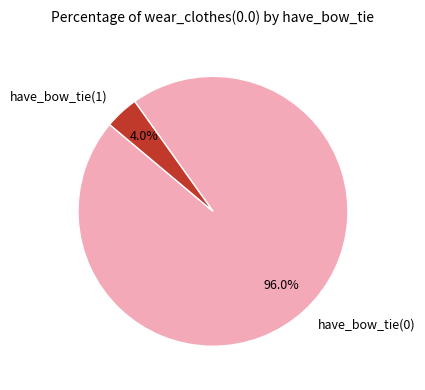

Do have_bow_tie(0) and have_bow_tie(1) together represent more than half of the pie?

Yes